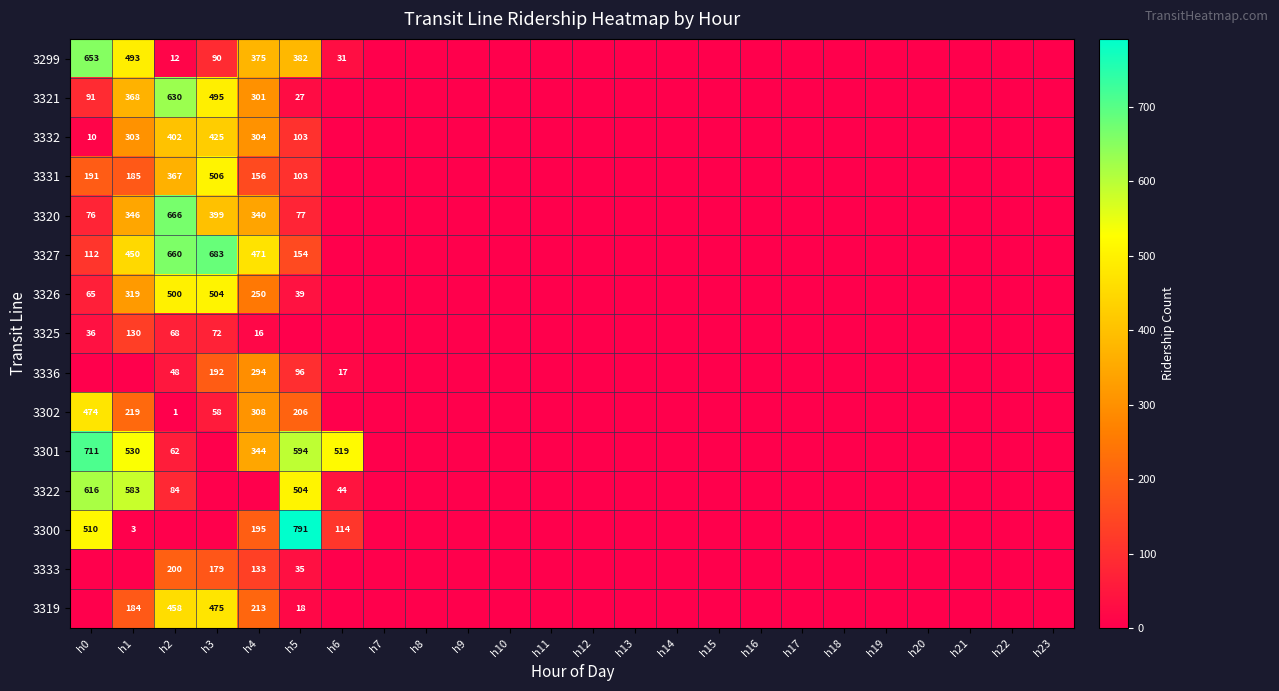

What is the difference between the maximum and minimum values in the 3301 series?

711